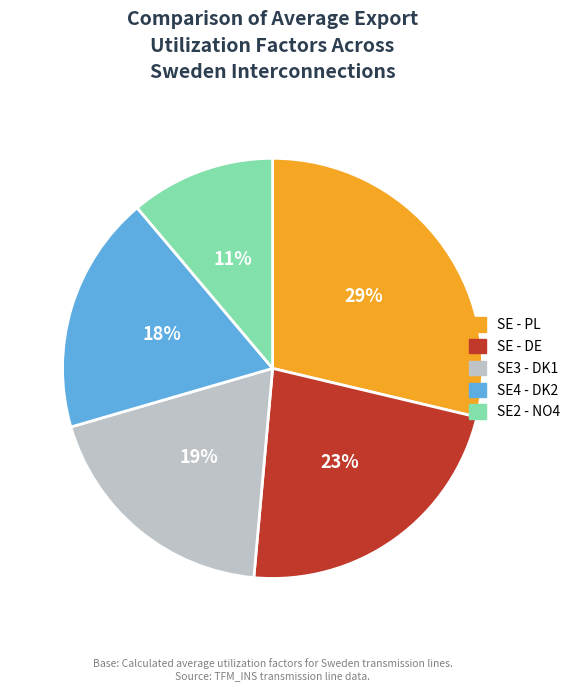

Do SE4 - DK2 and SE3 - DK1 together represent more than half of the pie?

No